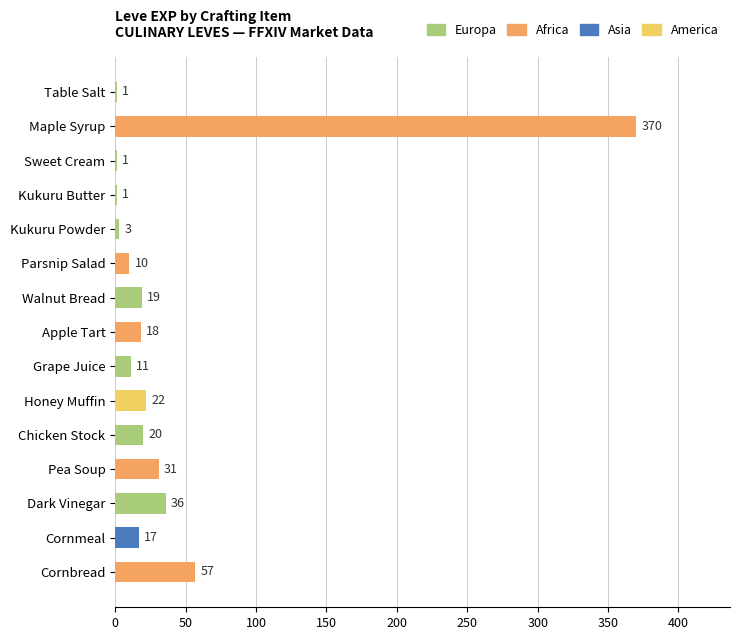

Where is the data nearest to the value 185?

Cornbread